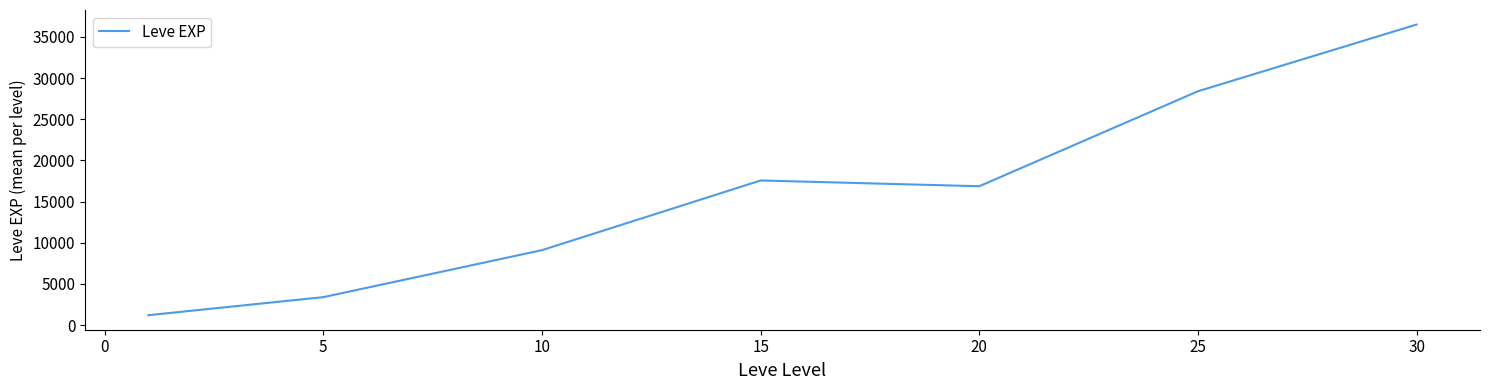

What is the minimum value shown in the chart?

1213.3